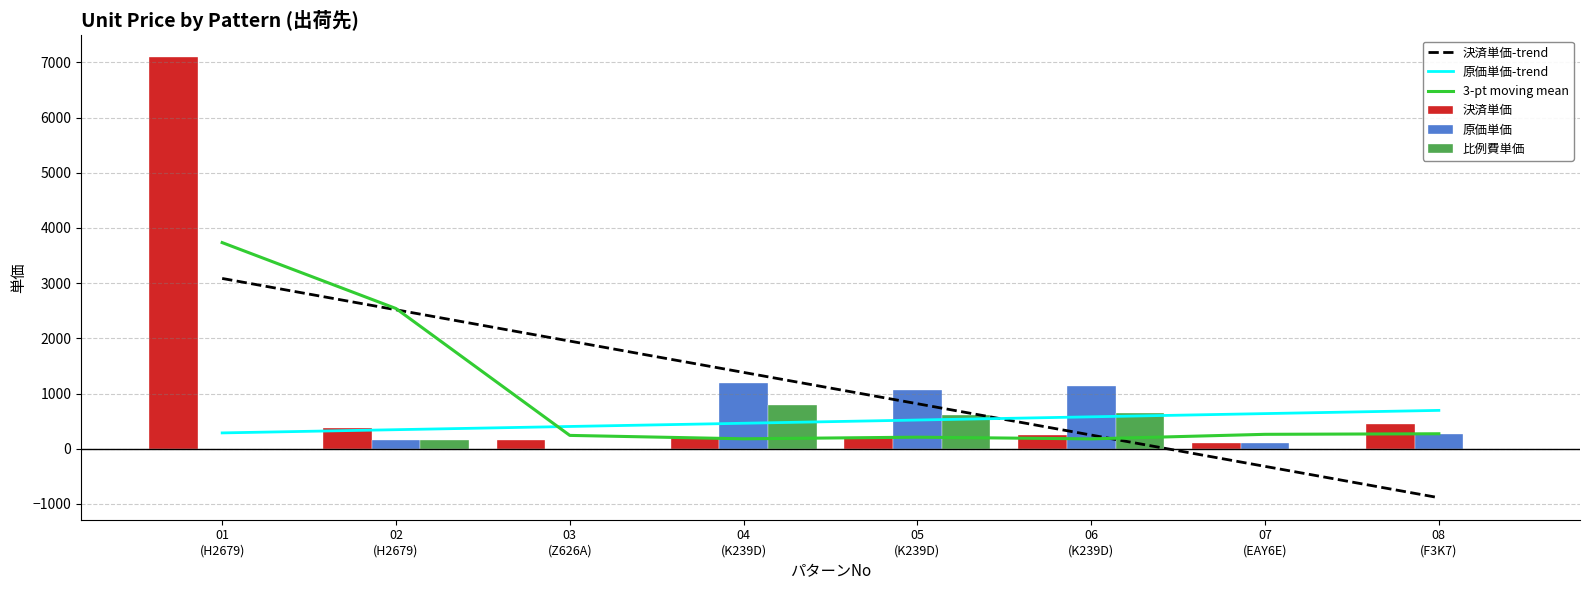

List the series in order of their peak value, highest first.

決済単価, 3-pt moving mean, 決済単価-trend, 原価単価, 比例費単価, 原価単価-trend